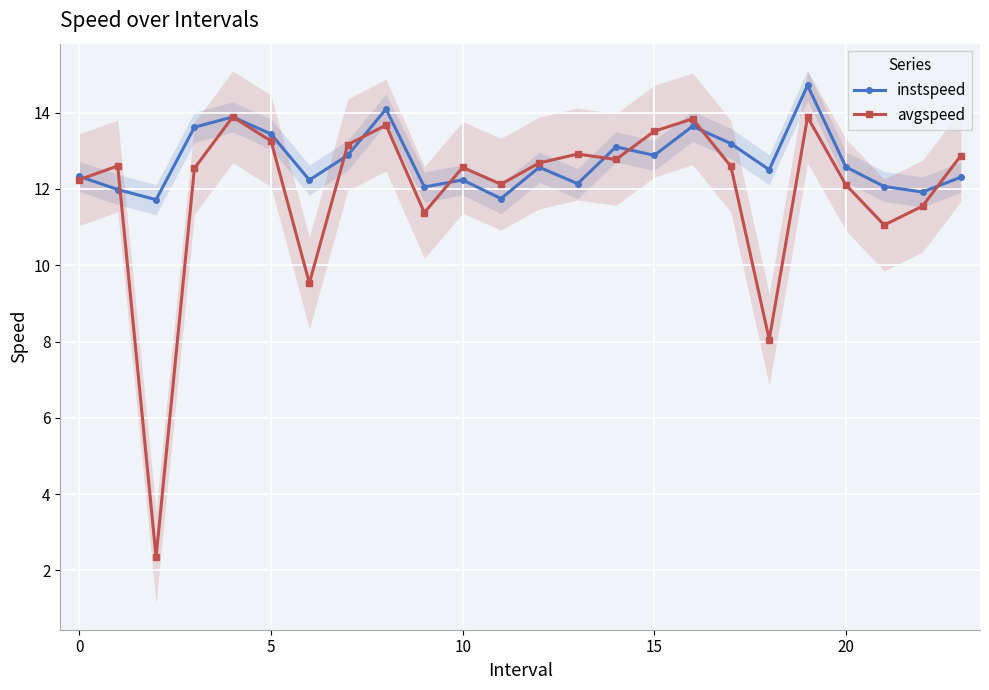

At which label does avgspeed first exceed 12?

0